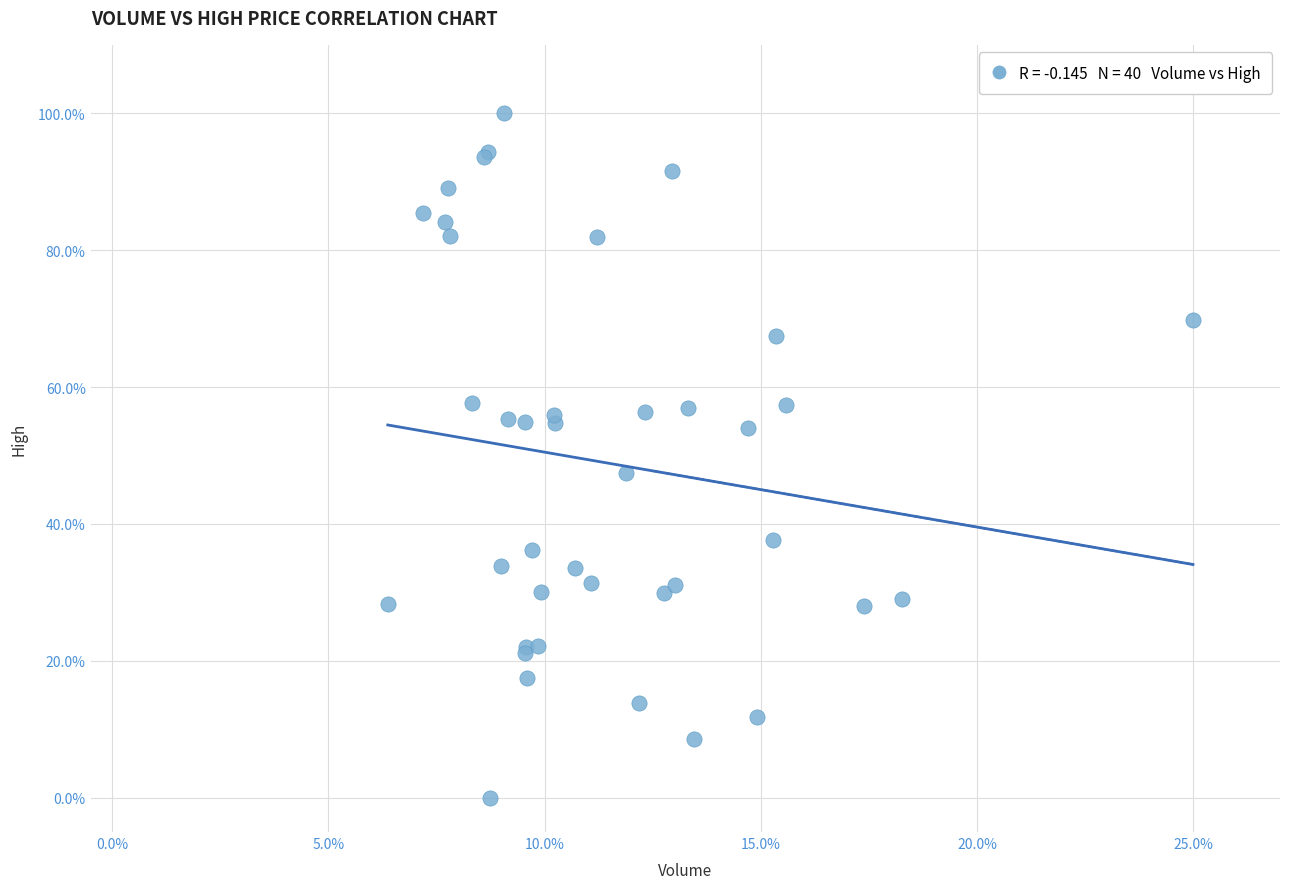

What Y value in the scatter plot is closest to 50?

47.5